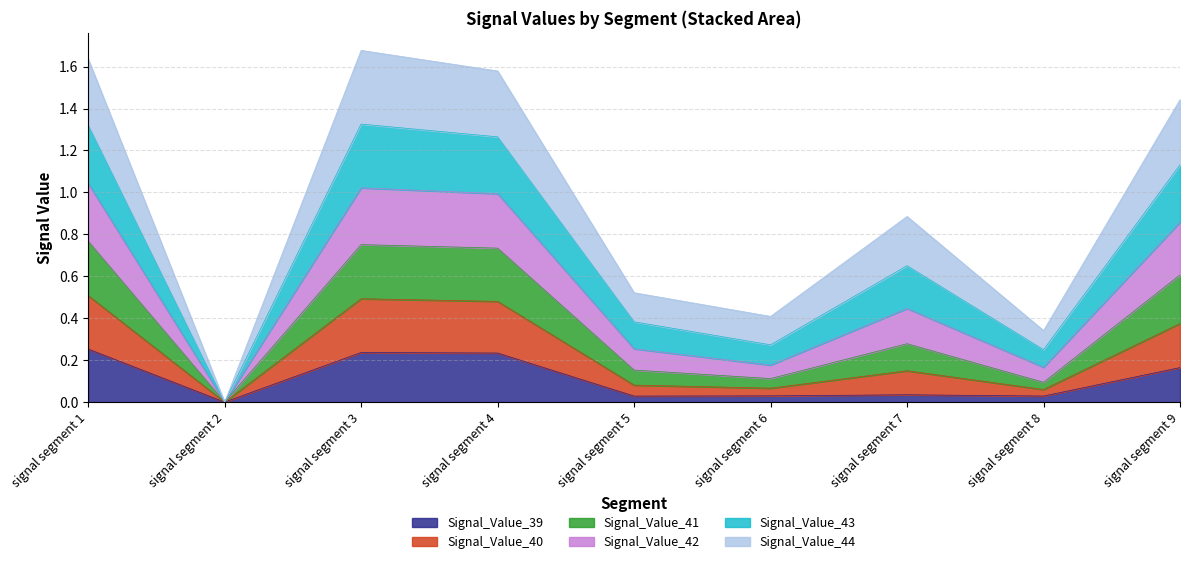

What is the spread (max minus min) of values at signal segment 1?

1.4